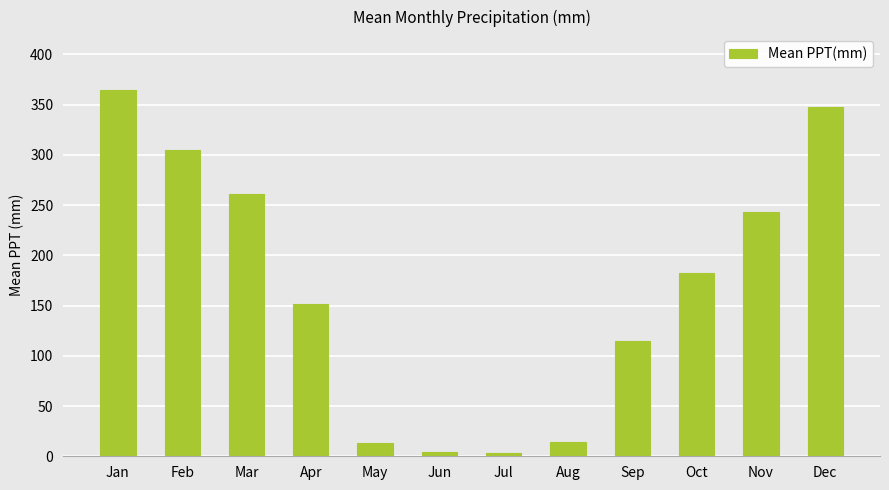

At which category does the chart reach its peak across all series?

Jan